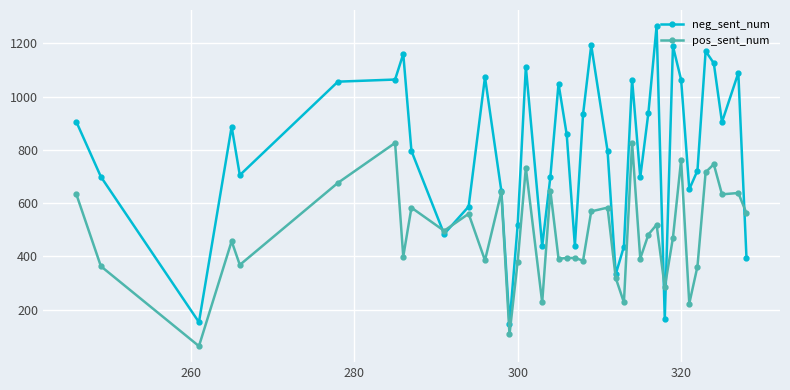

Which series has the largest range (max minus min)?

neg_sent_num